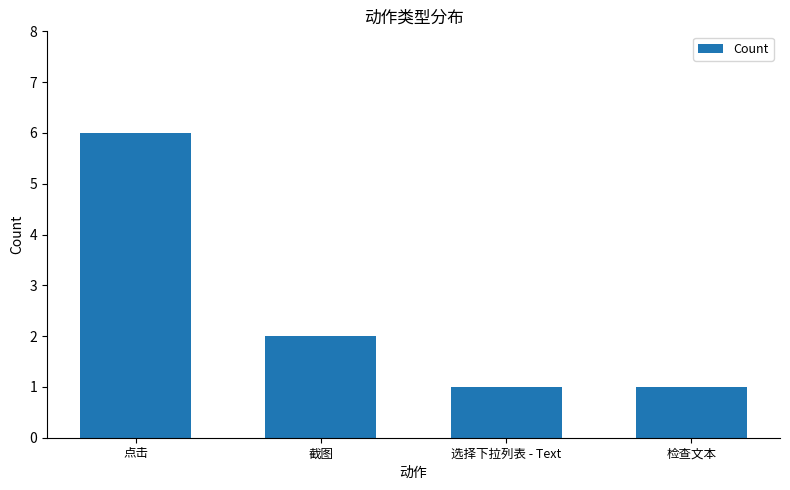

True or false: the data shows 4 at 点击.

False